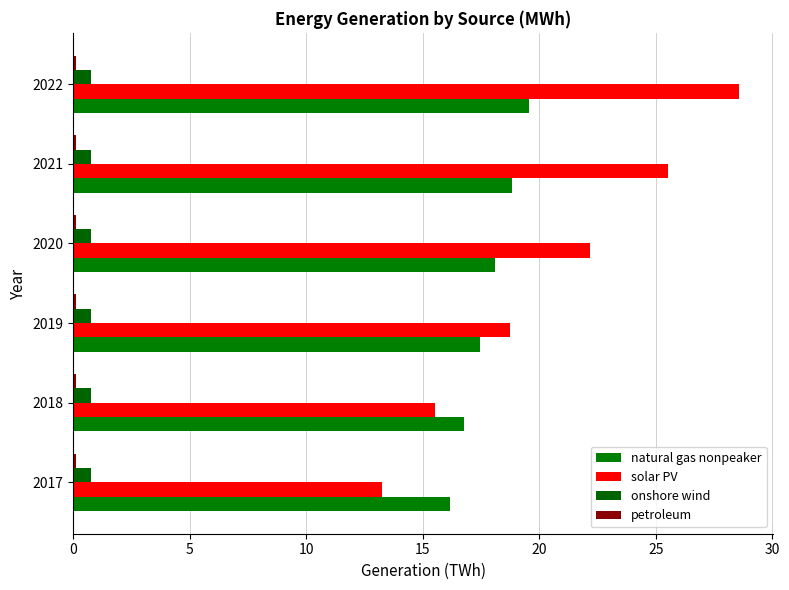

How many values in the natural gas nonpeaker series exceed 18?

3